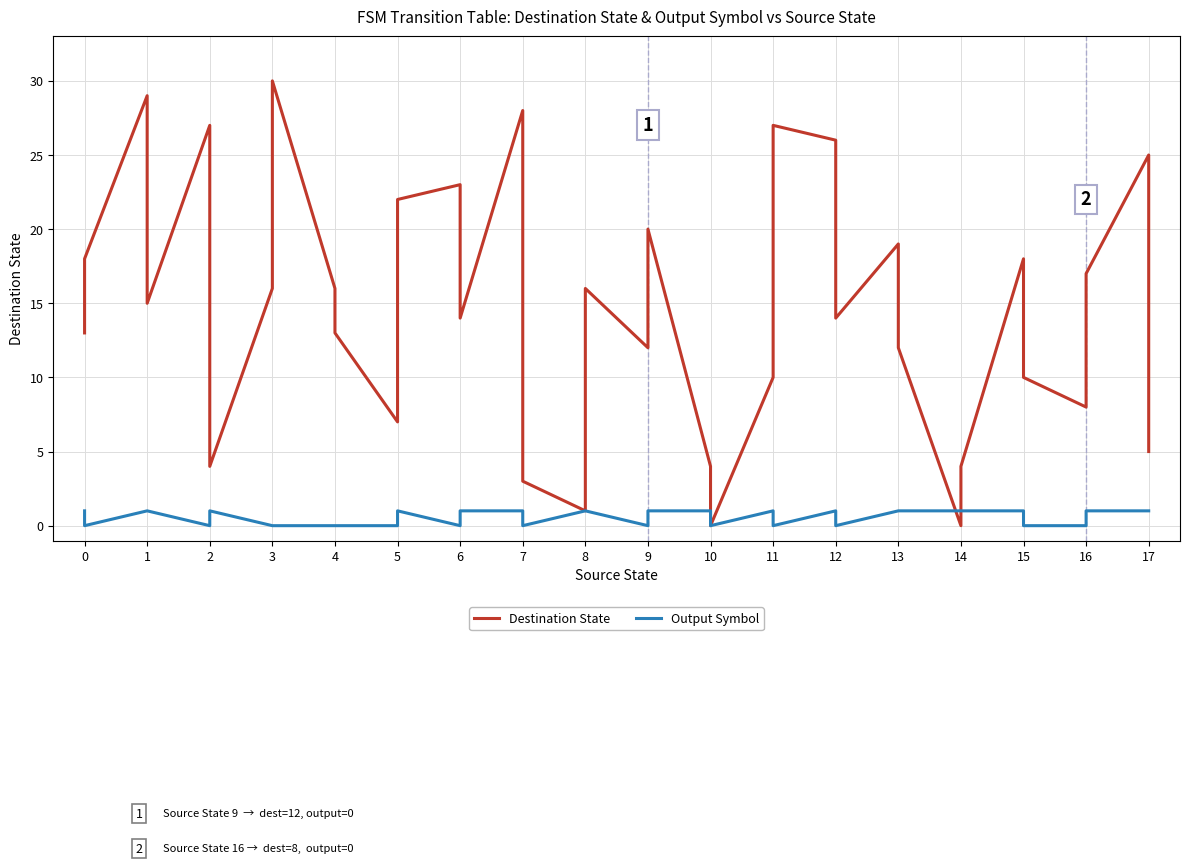

At how many categories does at least one series exceed 11?

24